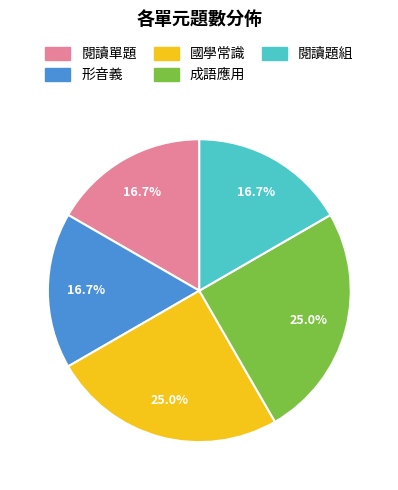

Does 閱讀單題 account for over 50% of the chart?

No